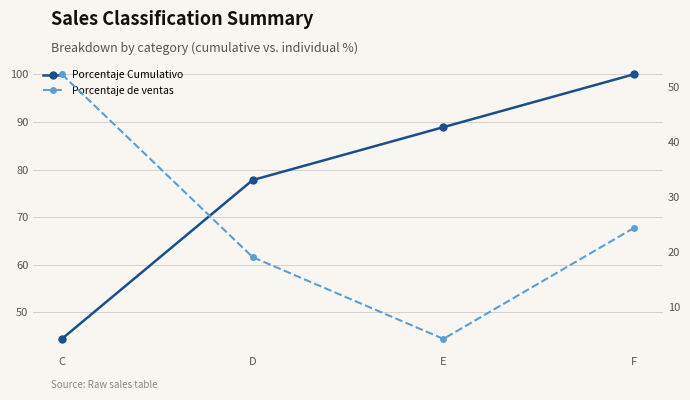

What is the difference between the highest and lowest values at D?

58.7